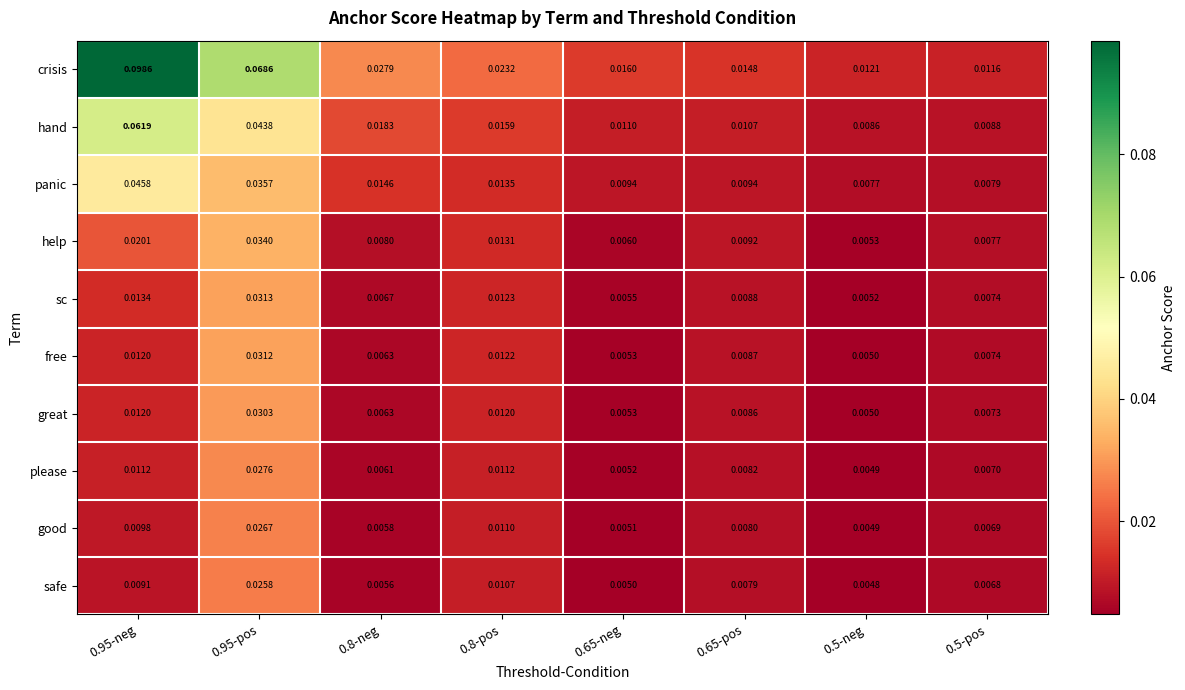

List the series in order of their peak value, lowest first.

safe, good, please, great, free, sc, help, panic, hand, crisis